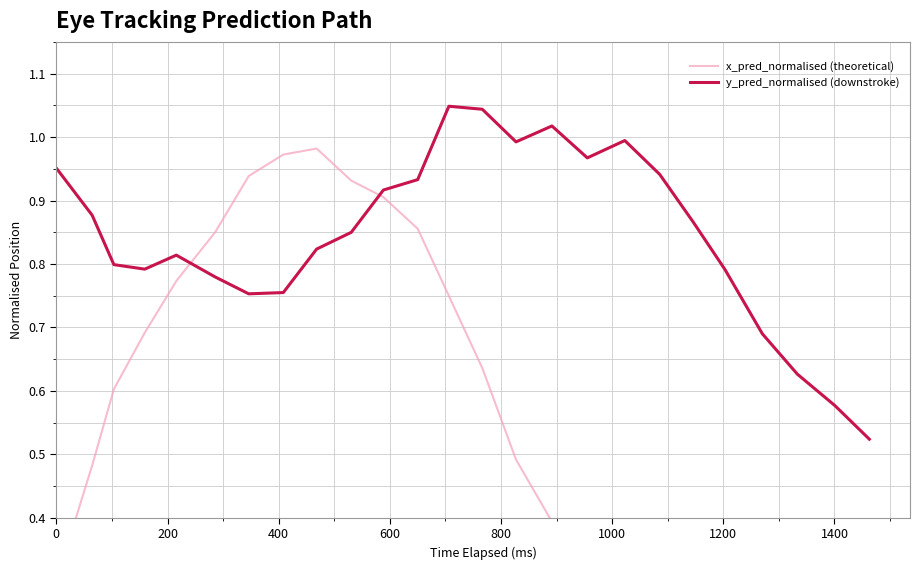

What is the difference between the maximum and minimum values in the y_pred_normalised (downstroke) series?

0.5